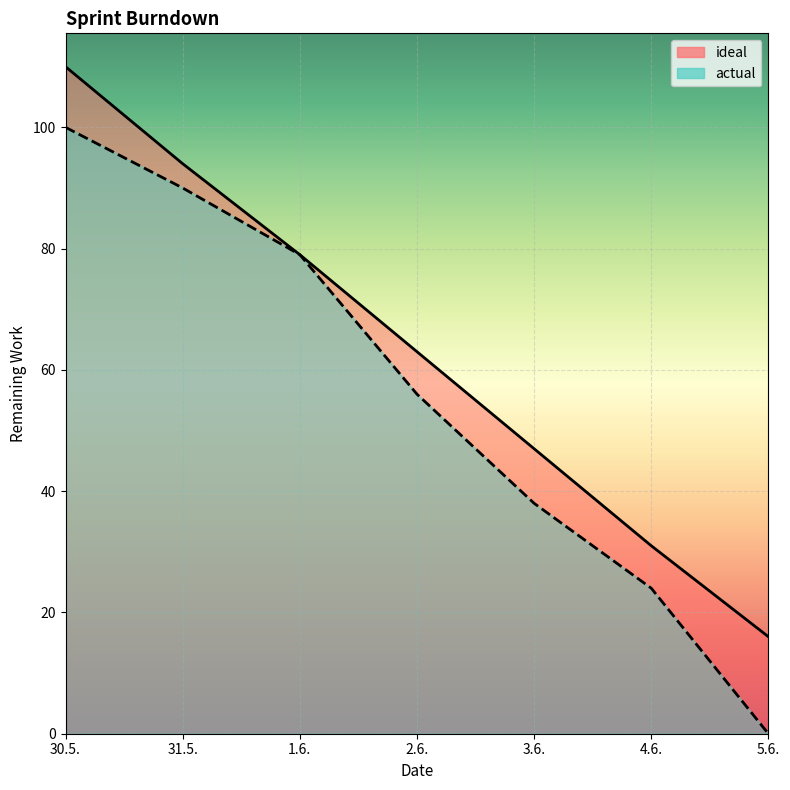

At how many categories does at least one series exceed 54?

4